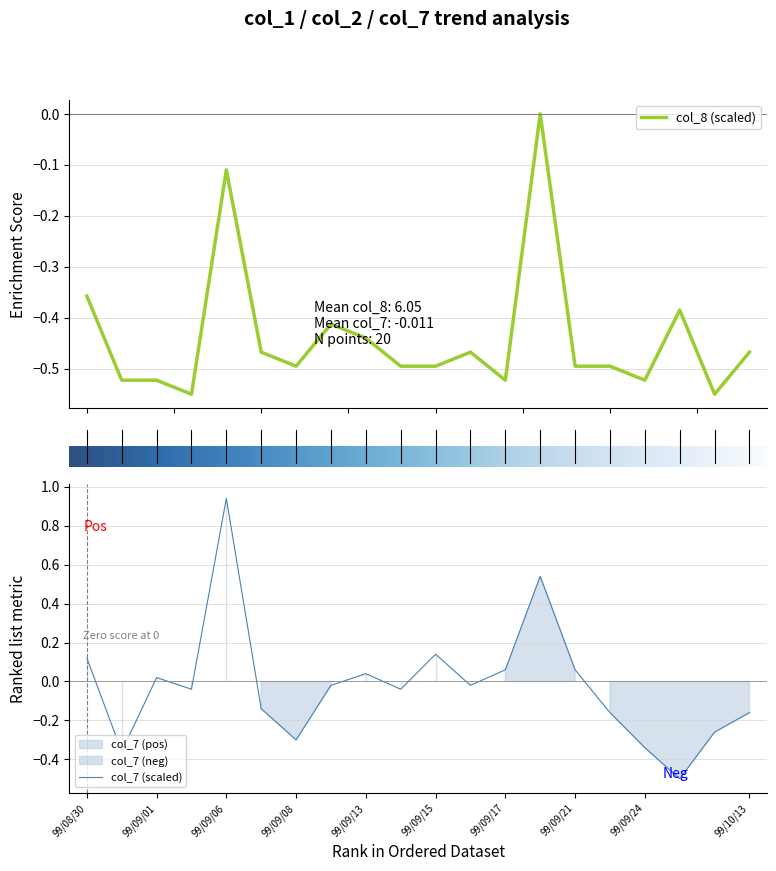

At how many categories does at least one series exceed 0?

8